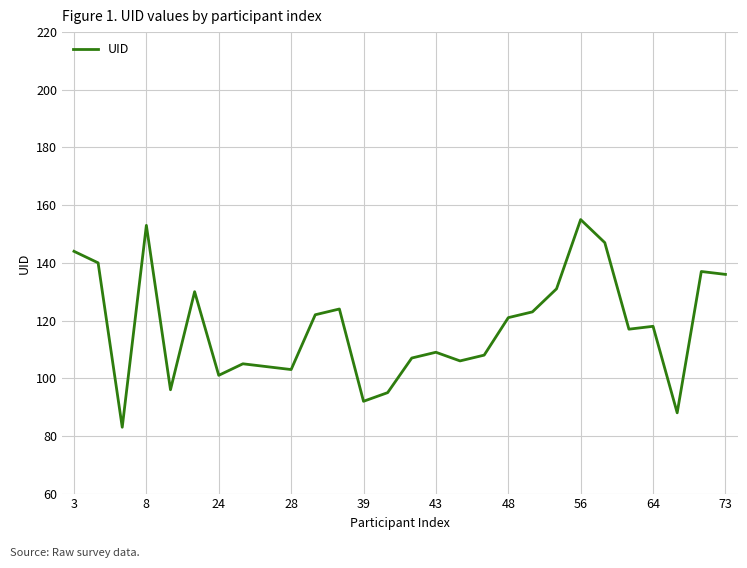

What is the difference between the maximum and minimum values?

72